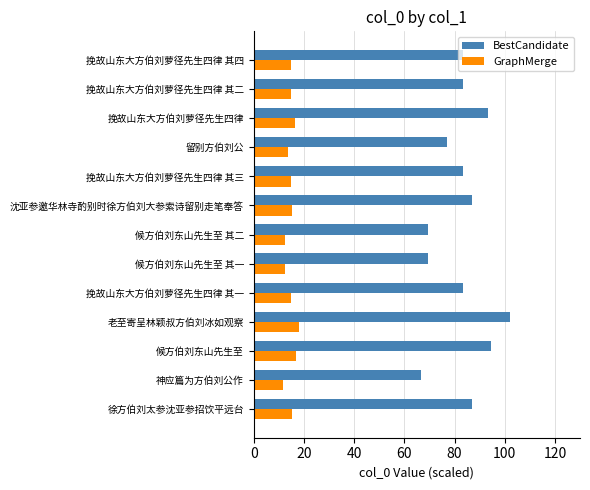

At which label does BestCandidate reach its minimum?

神应篇为方伯刘公作